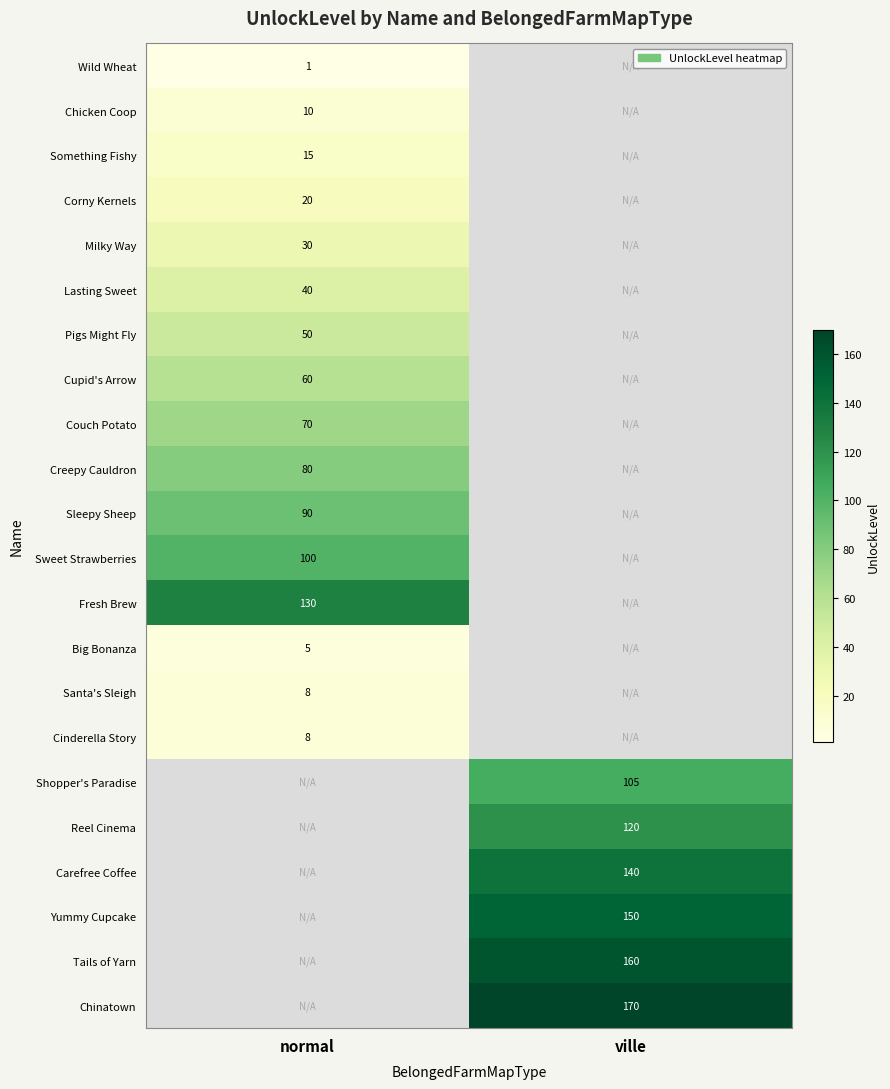

The Tails of Yarn series shows 225 at ville. True or false?

False